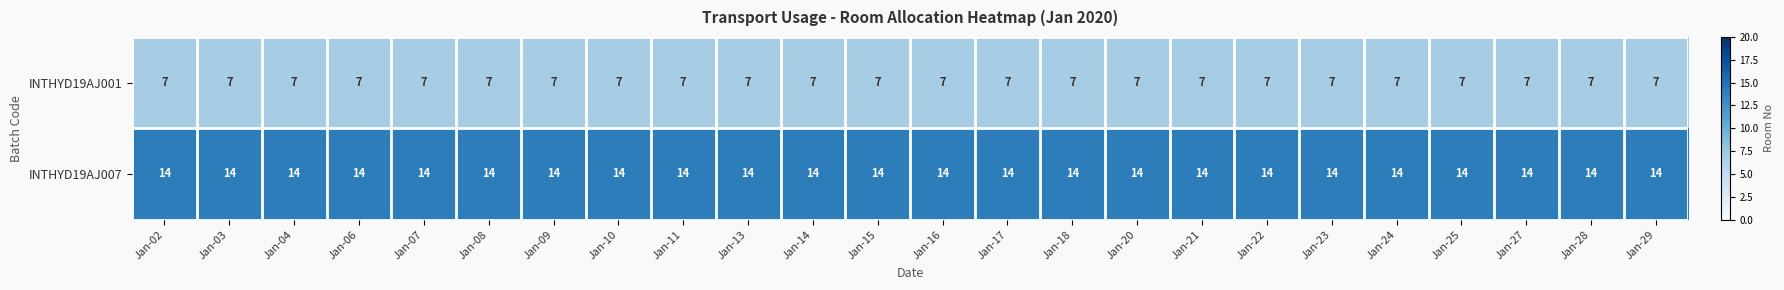

What is the sum of all INTHYD19AJ001 values?

168